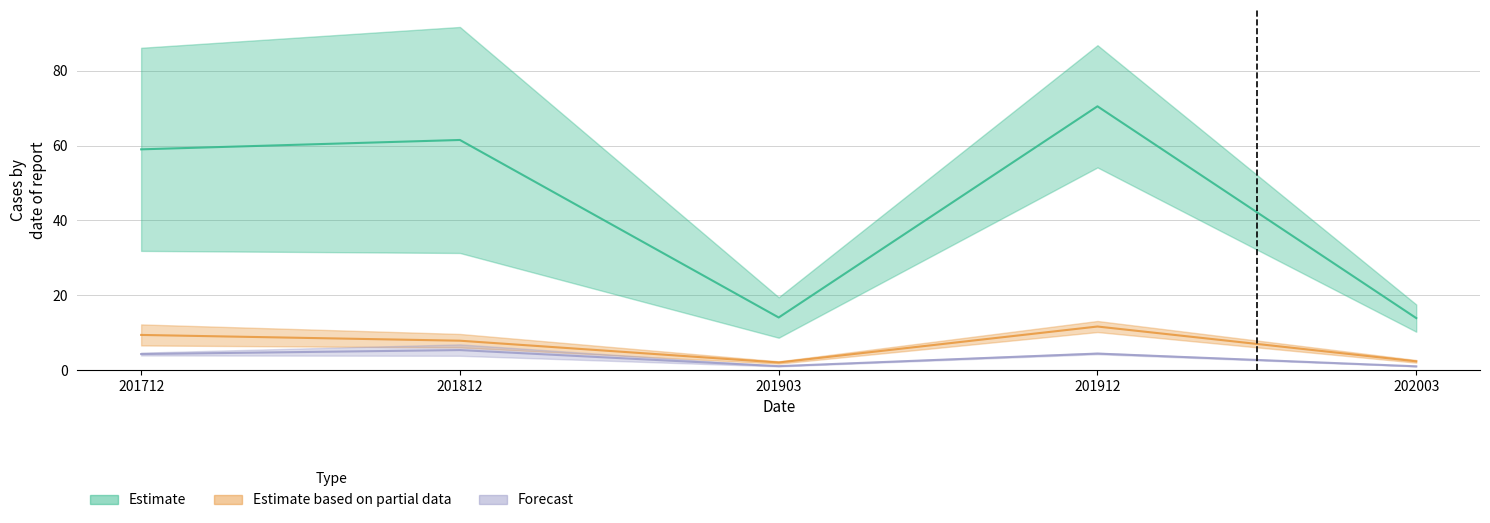

At how many categories does at least one series exceed 18?

3